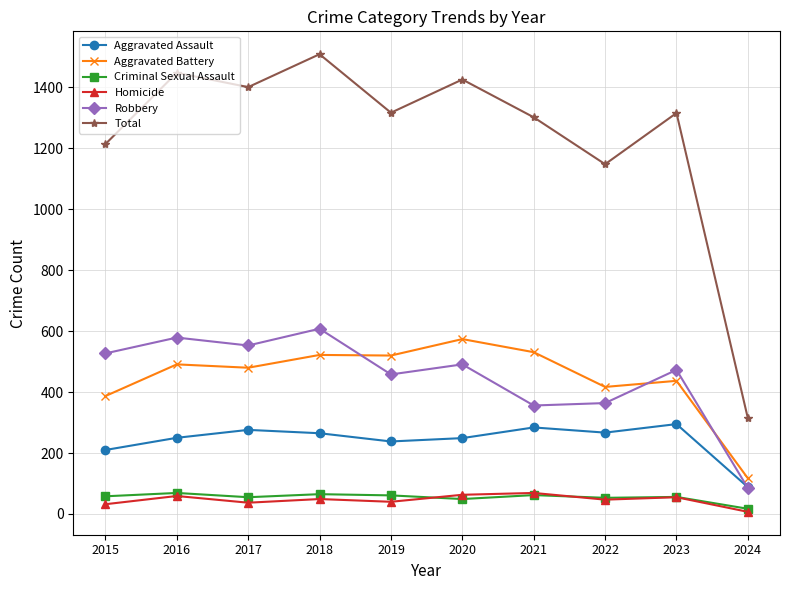

Between 2020 and 2023, which series saw the biggest shift?

Aggravated Battery